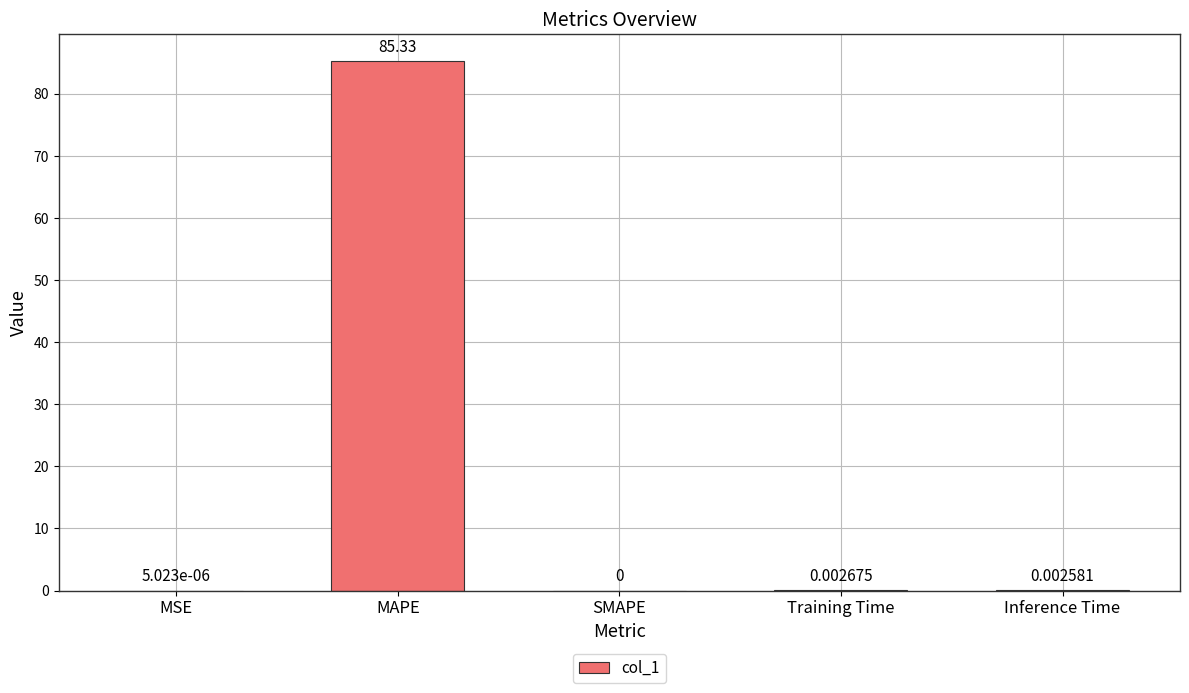

Which label corresponds to the largest value in the chart?

MAPE